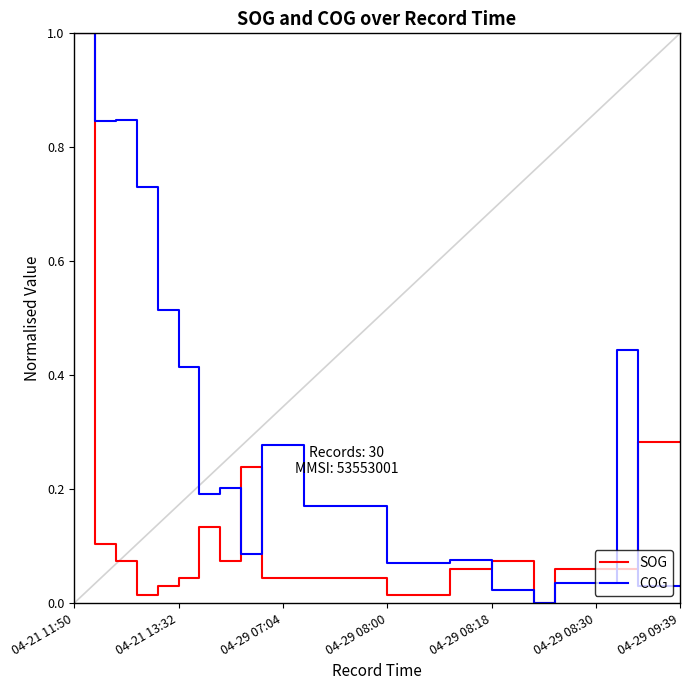

What is the maximum value shown in the chart?

1.0